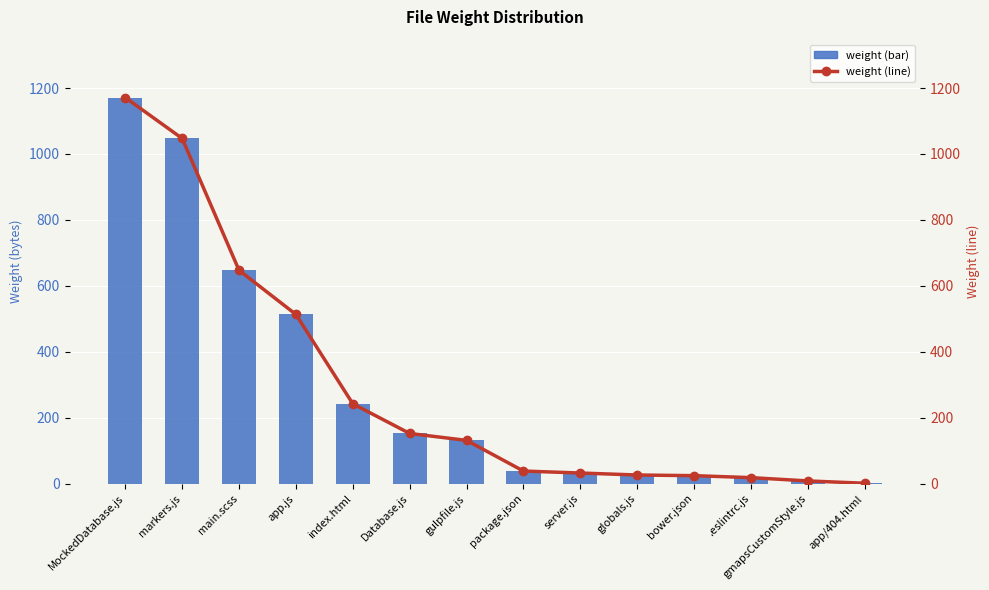

What is the label of the 6th bar from the right?

server.js